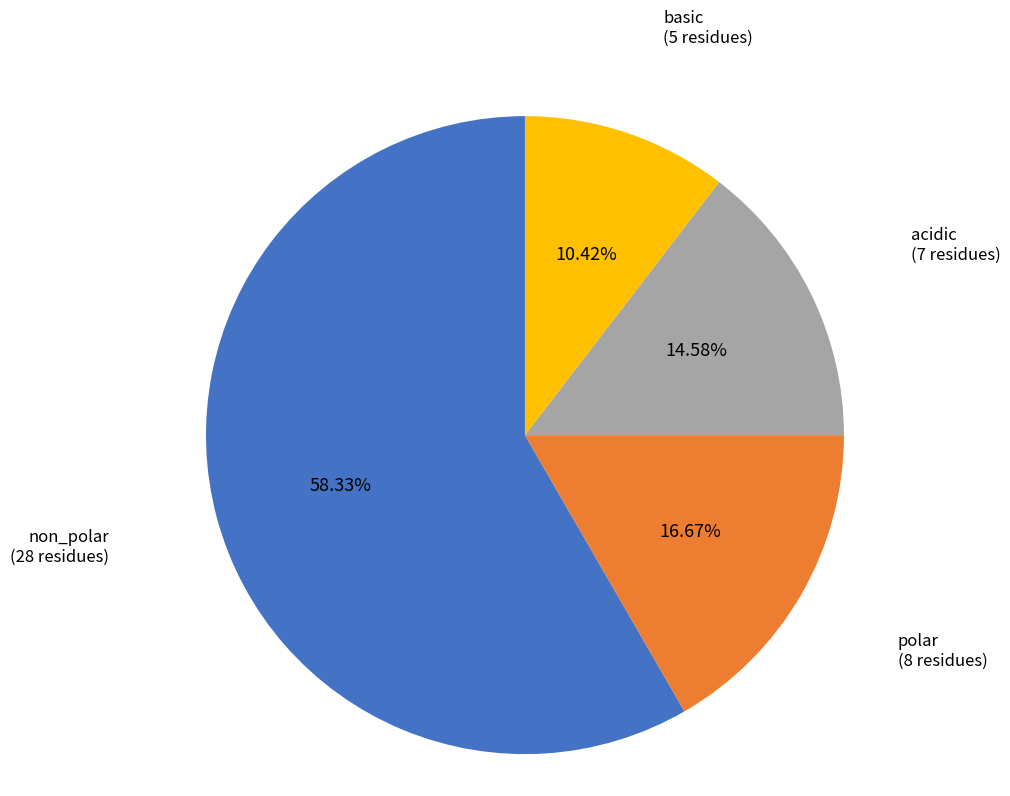

Does any single category account for the majority?

Yes